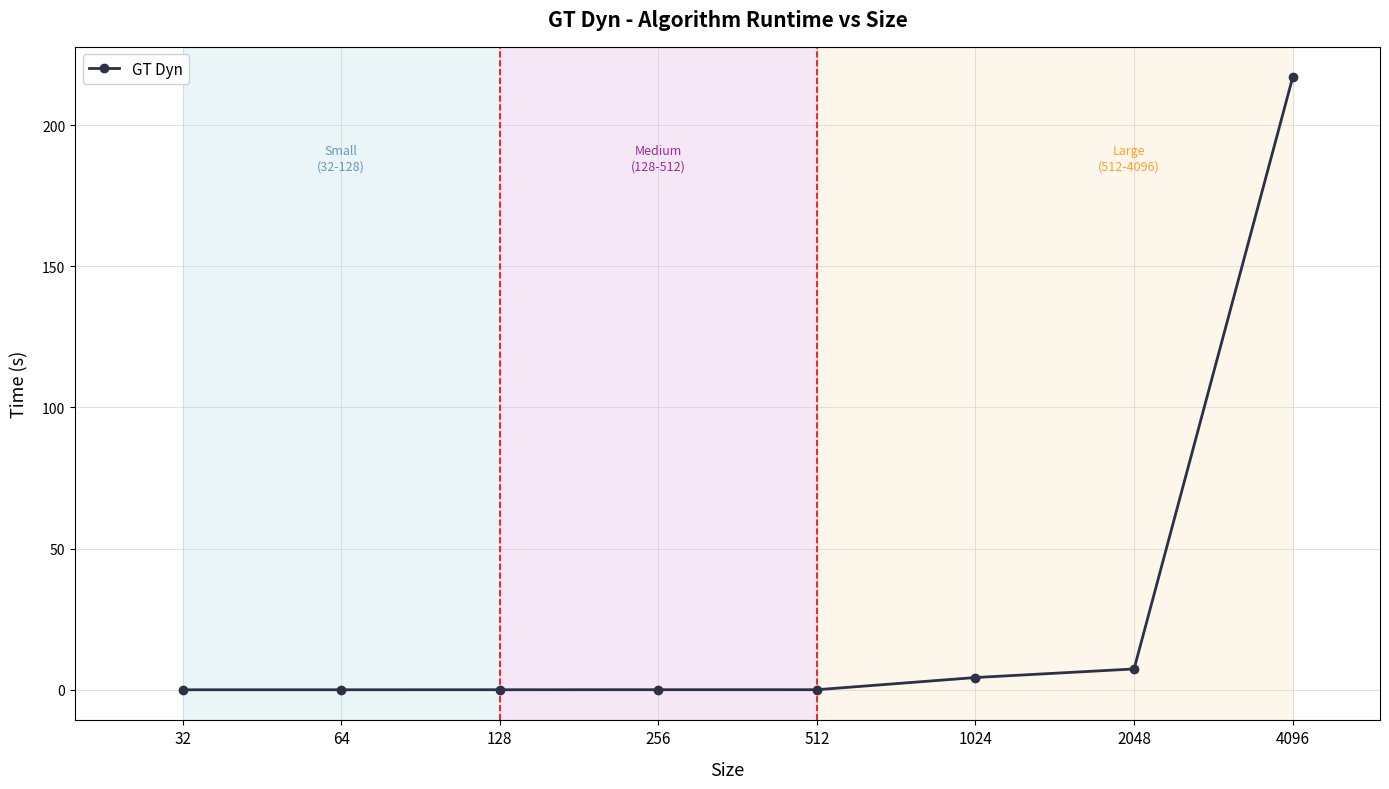

What is the average value?

28.6